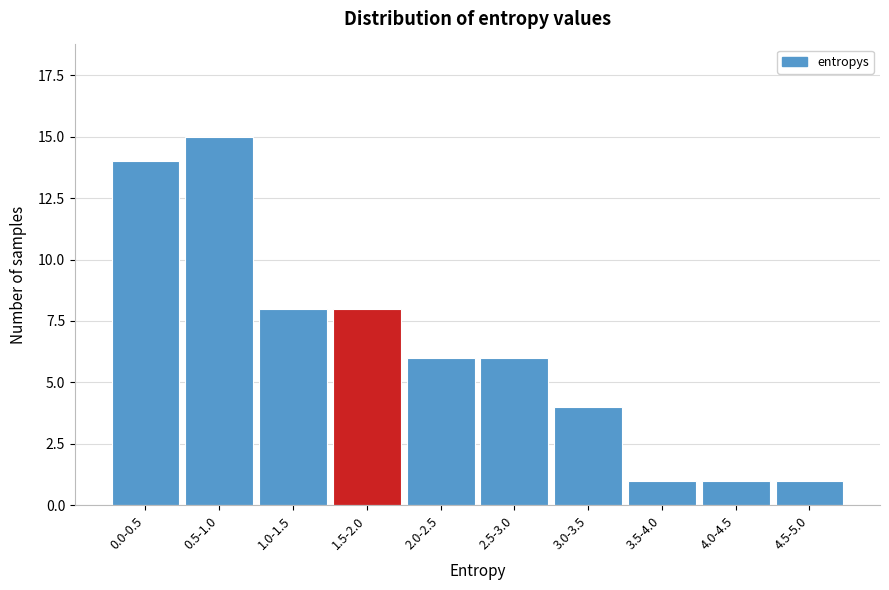

Reading left to right, what are all the values shown in this chart?

0.0-0.5=14	0.5-1.0=15	1.0-1.5=8	1.5-2.0=8	2.0-2.5=6	2.5-3.0=6	3.0-3.5=4	3.5-4.0=1	4.0-4.5=1	4.5-5.0=1